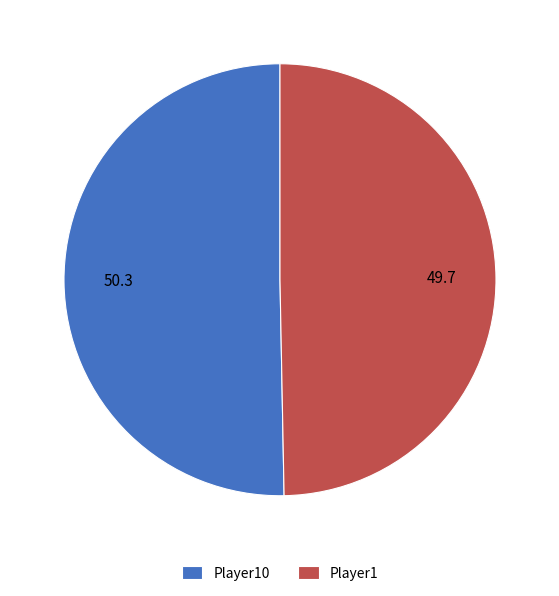

Does Player1 represent more than half of the total?

No